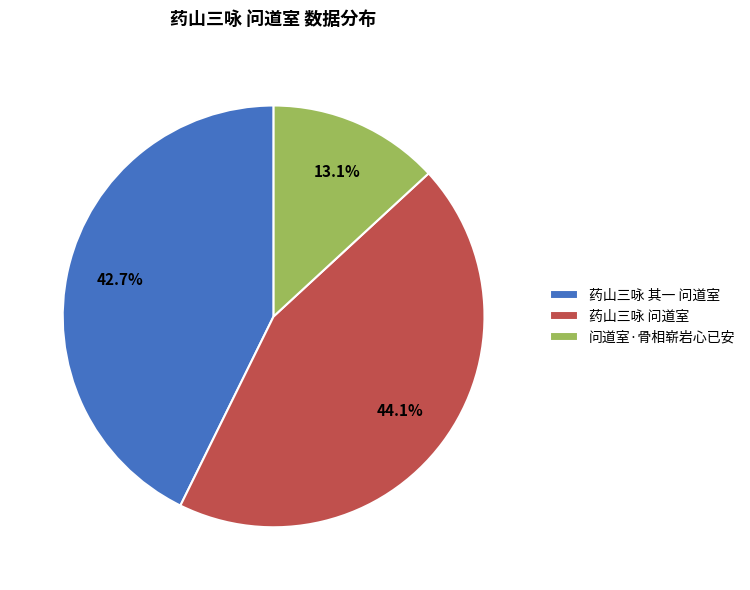

The 药山三咏 问道室 slice represents 37% of the pie. True or false?

False